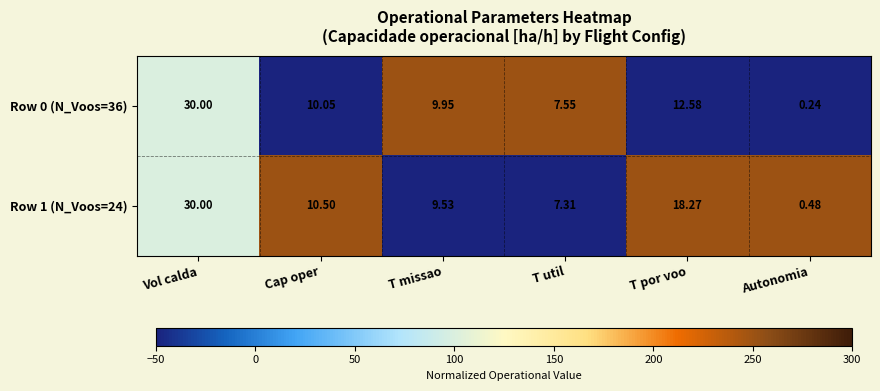

How many series are shown in this chart?

2